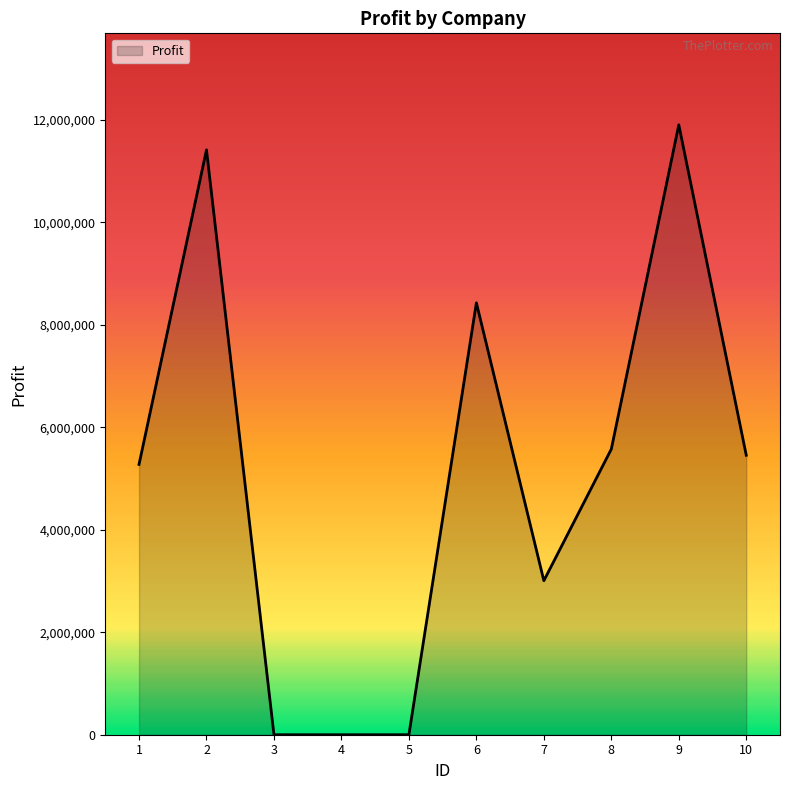

What is the difference between the maximum and minimum values?

11901180